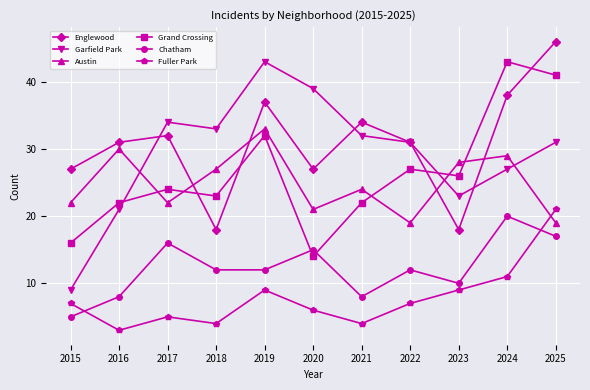

What is the difference between the maximum and minimum values in the Grand Crossing series?

29